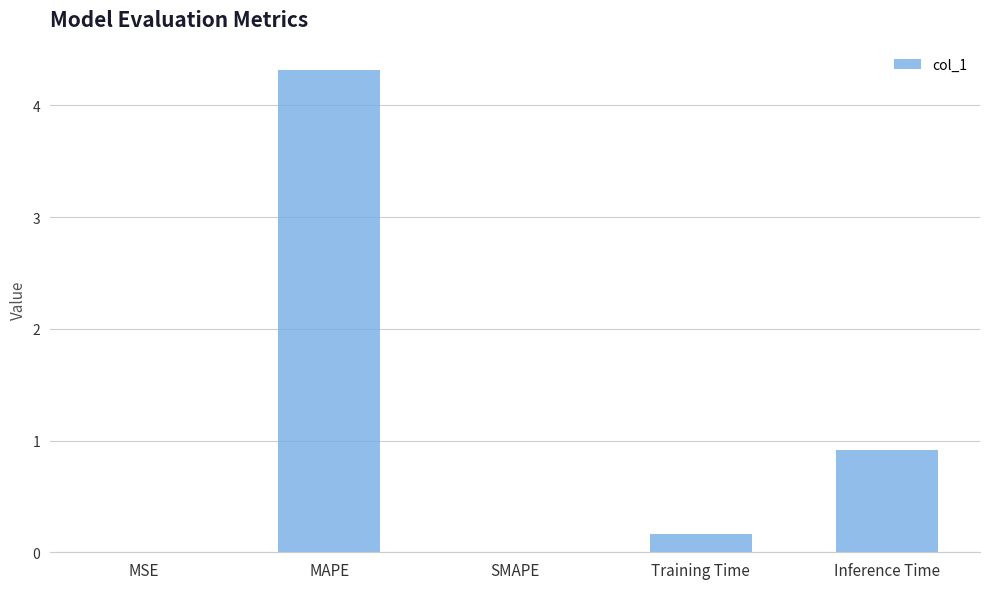

What is the change in value from MAPE to SMAPE?

-4.3